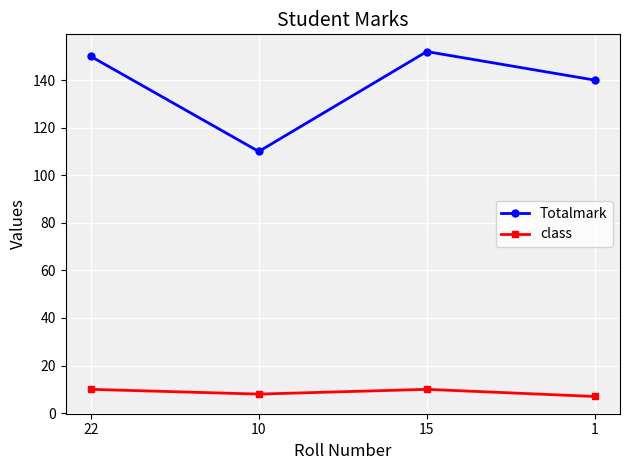

Is it true that Totalmark equals 63 at 22?

False